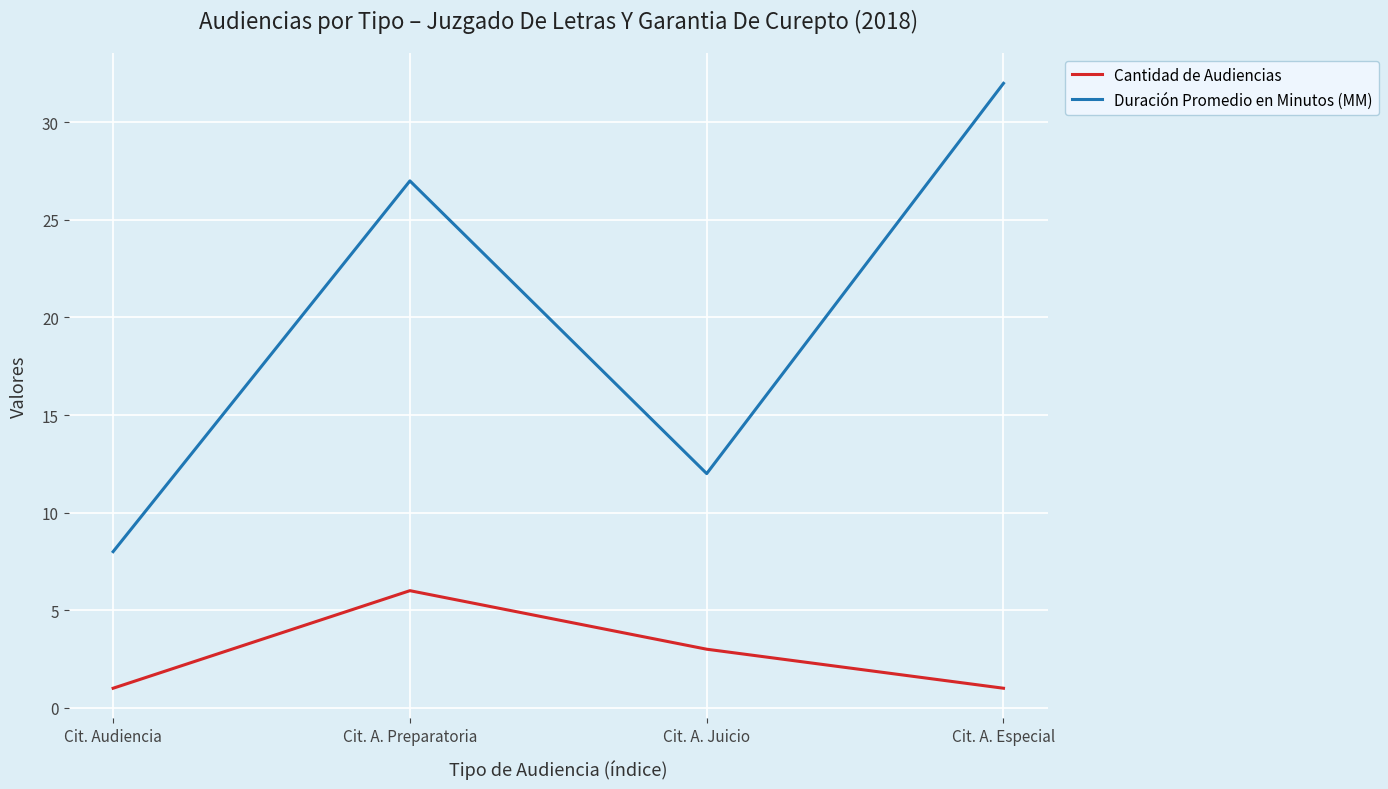

At which category does the chart reach its peak across all series?

Cit. A. Especial